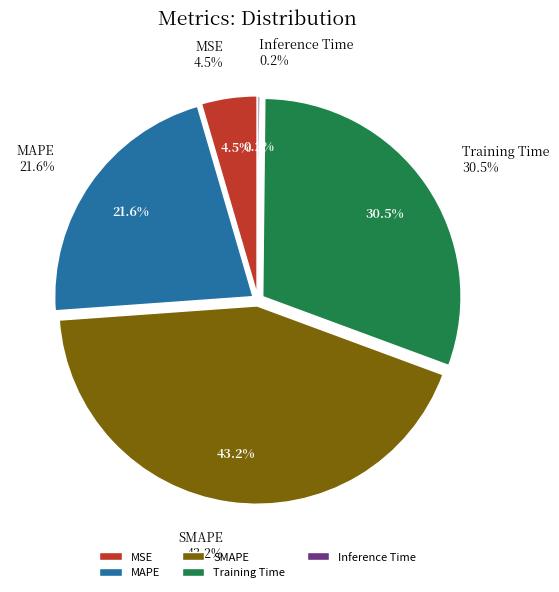

Is it true that MSE is 5% of the pie?

True